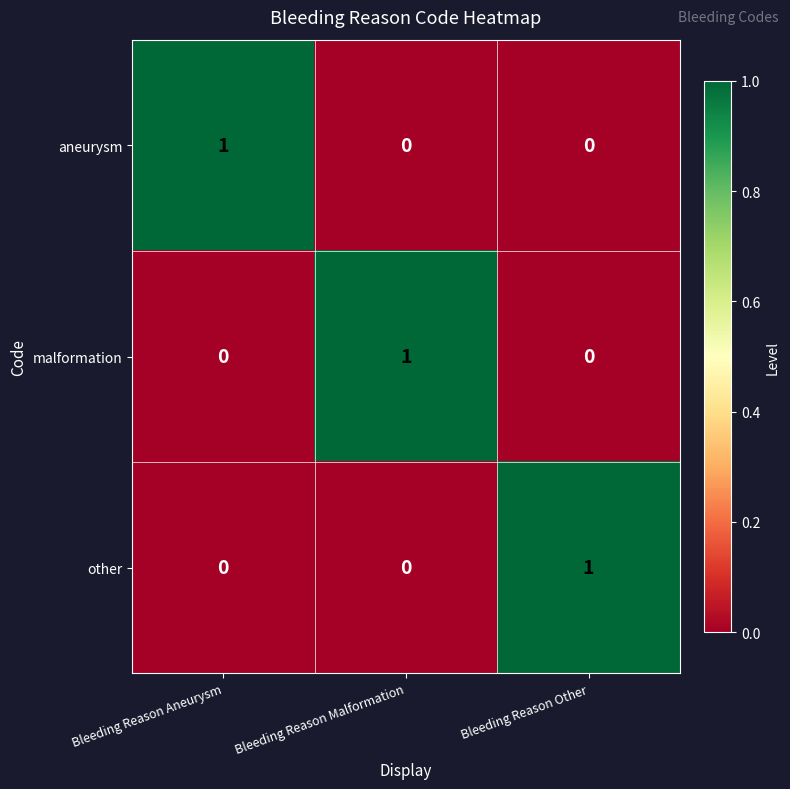

The aneurysm series shows 2 at Bleeding Reason Aneurysm. True or false?

False